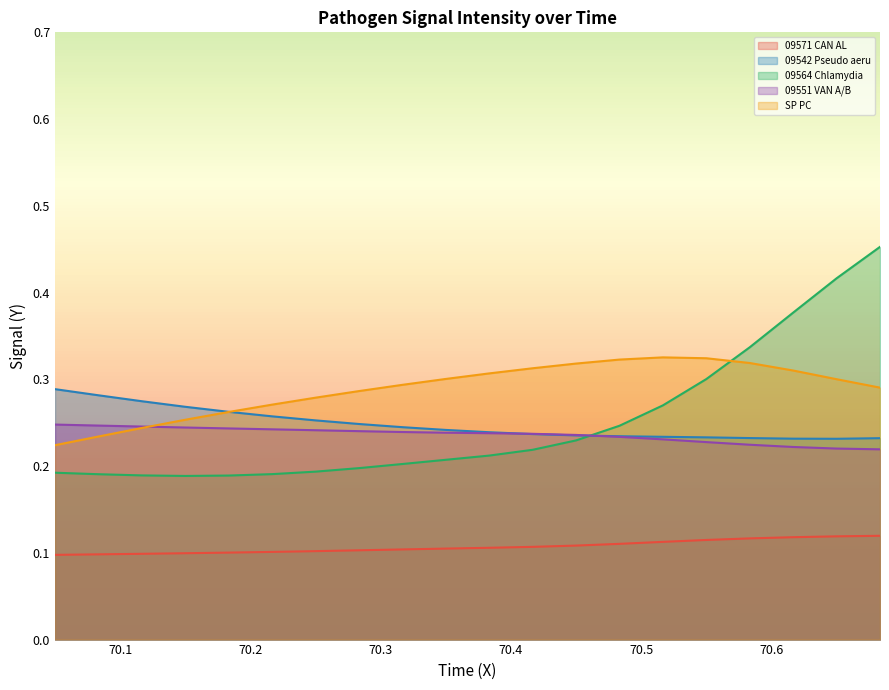

Which series has the widest spread of values?

09564 Chlamydia